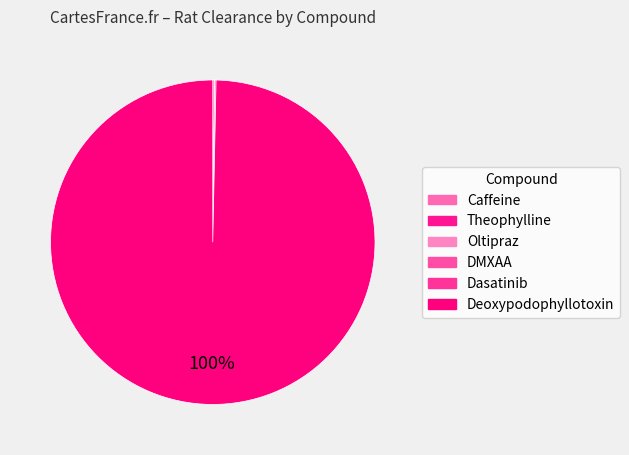

Which category has the biggest portion of the pie?

Deoxypodophyllotoxin